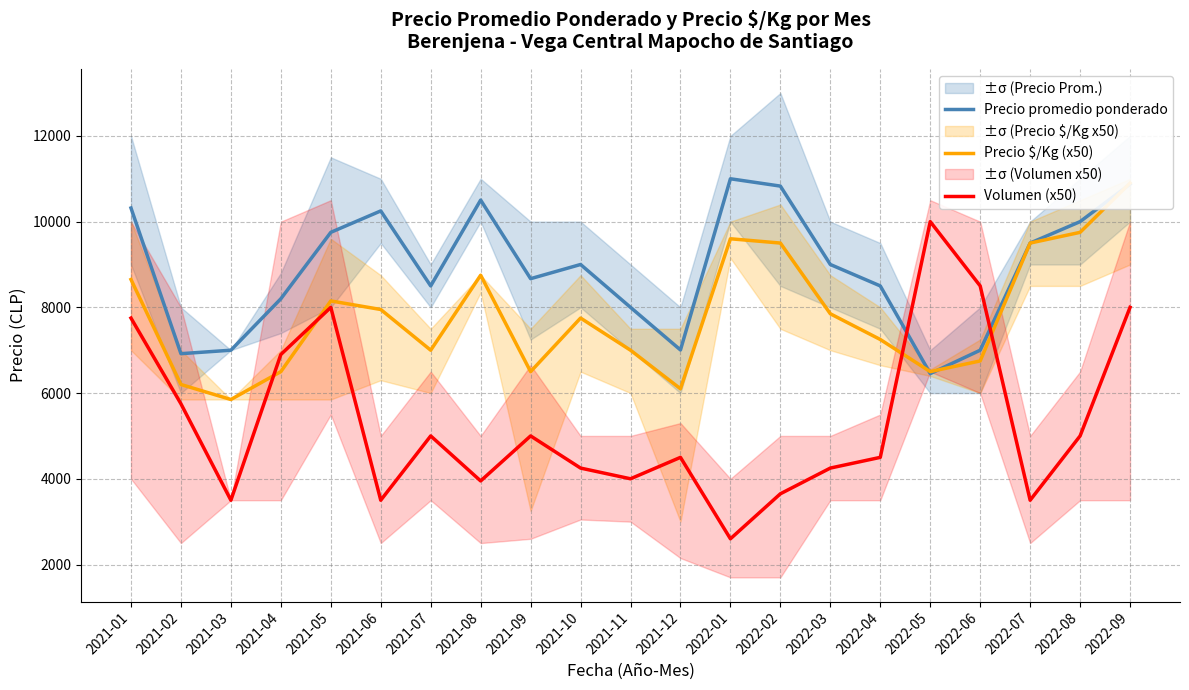

Rank the series at 2022-06 from lowest to highest value.

Precio $/Kg (x50), Precio promedio ponderado, Volumen (x50)